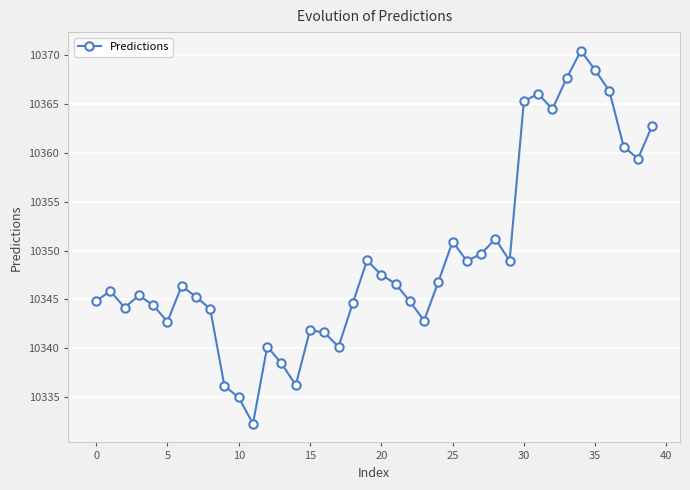

How many points are lower than both their immediate neighbors (excluding endpoints)?

10